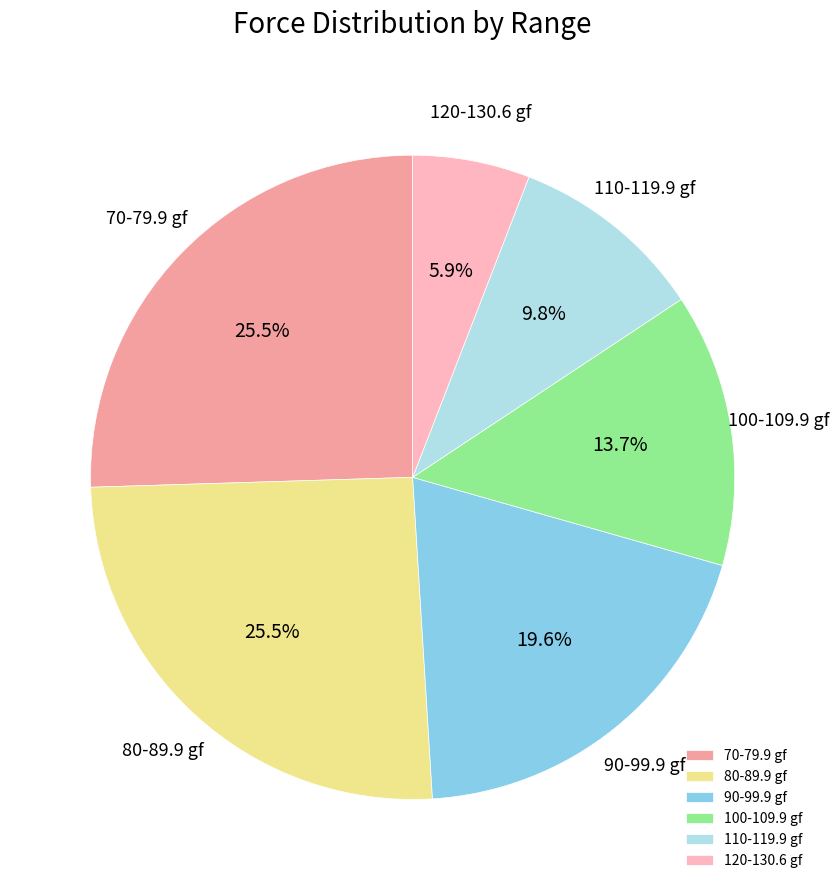

Does 90-99.9 gf account for over 50% of the chart?

No